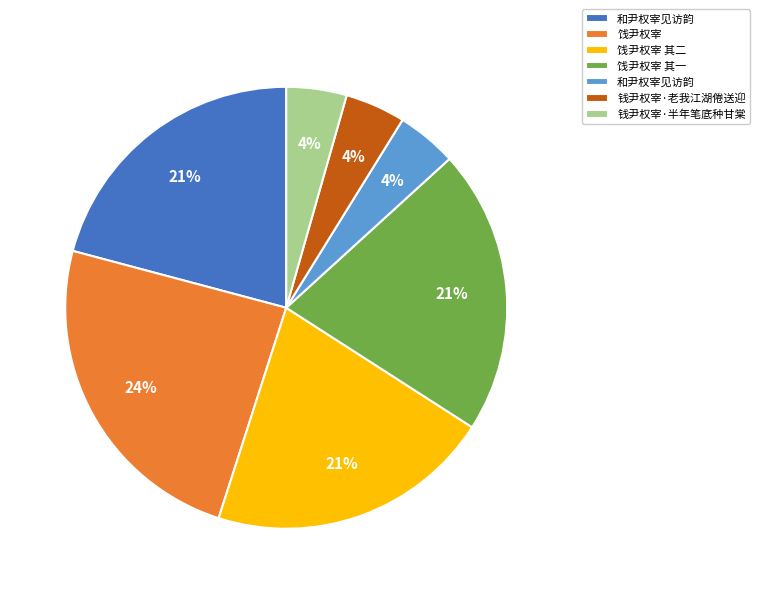

To the nearest percent, what is the difference between the largest and smallest slice percentages?

20%